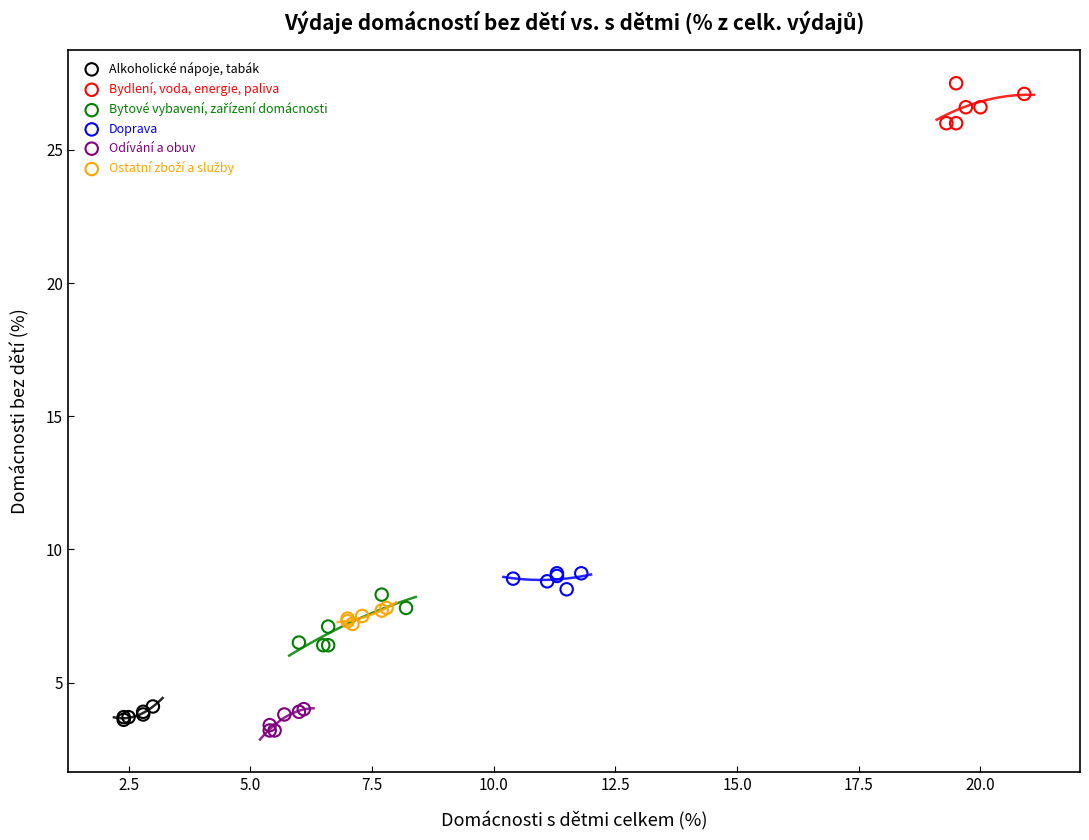

Which series reaches the minimum Y coordinate?

Odívání a obuv